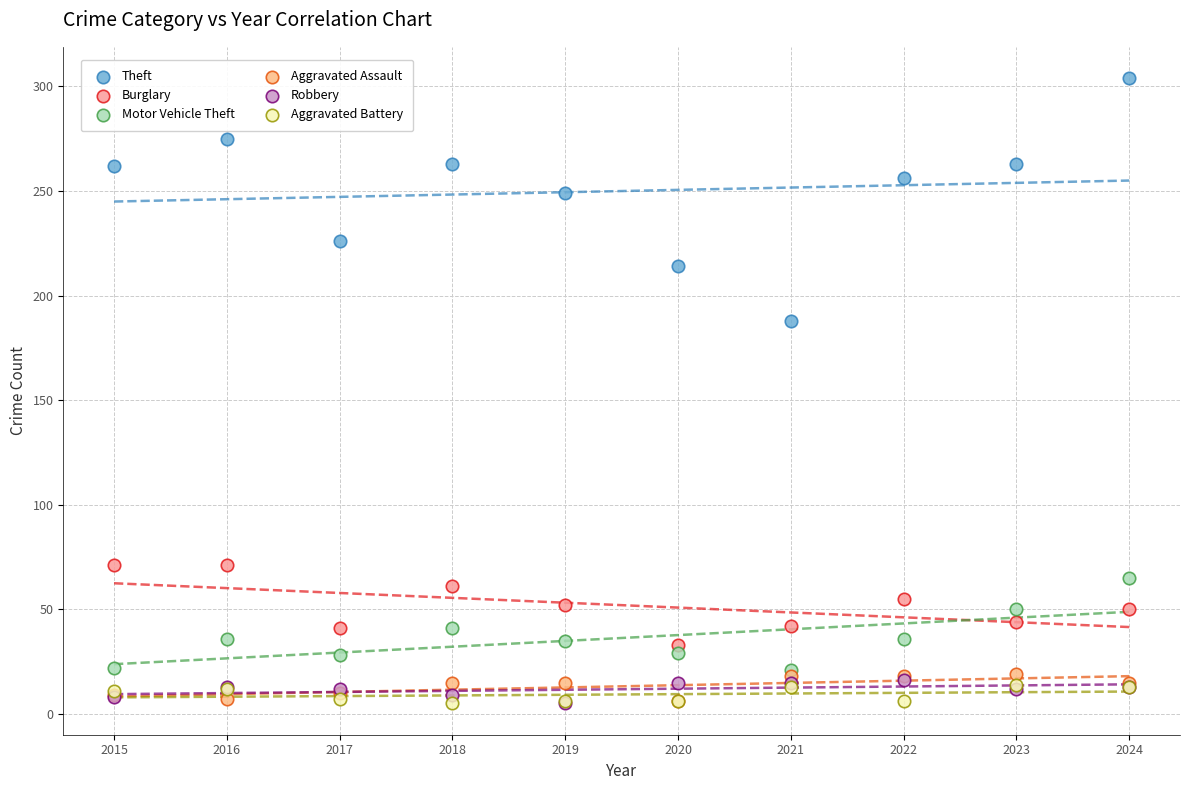

Which series contains the highest Y value?

Theft